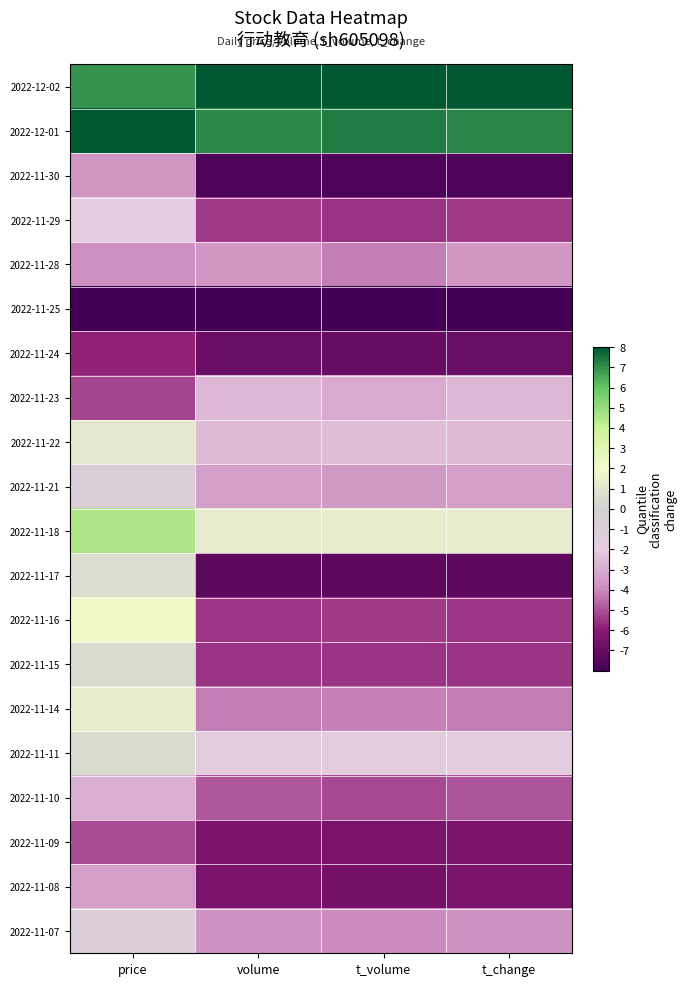

What is the total value across all series at t_volume?

-71.1